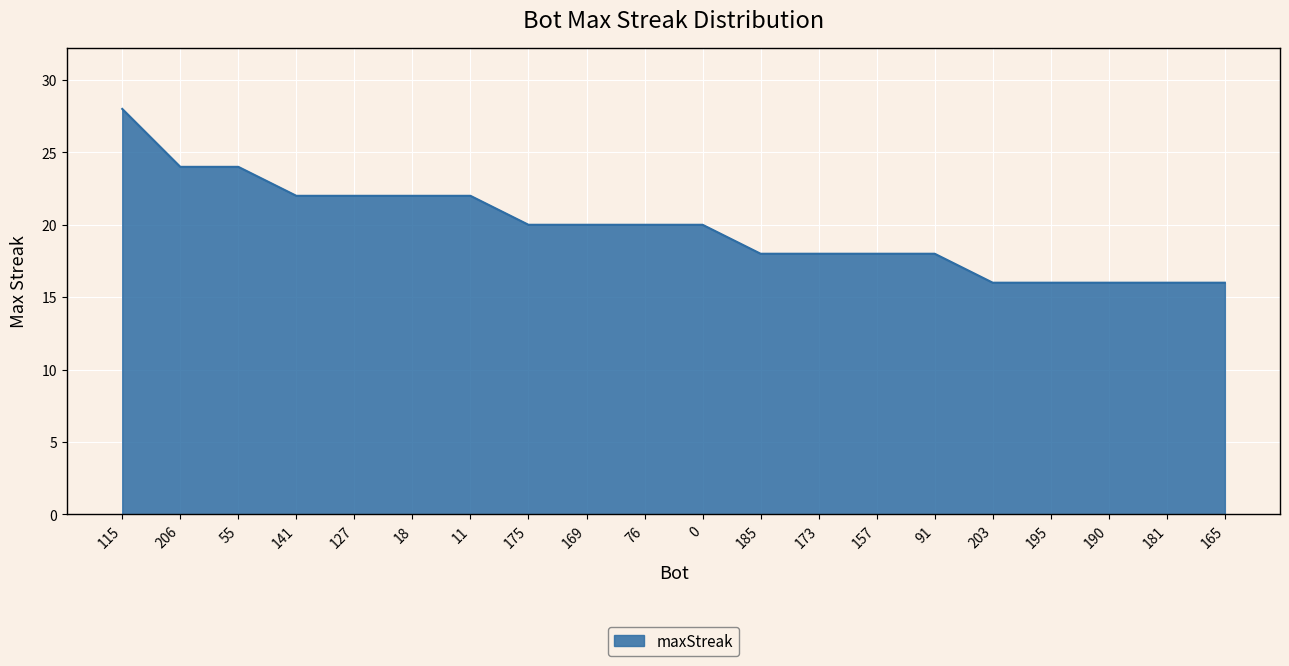

What is the difference between the values at 115 and 127?

6